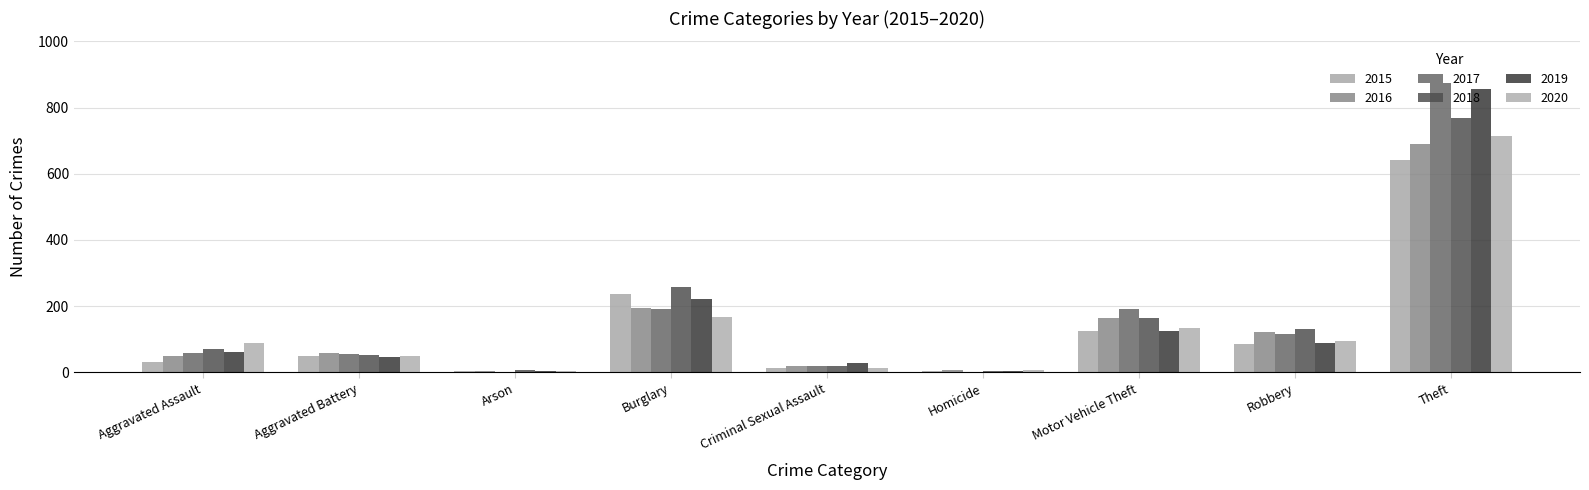

Is it true that 2016 equals 50 at Aggravated Assault?

True